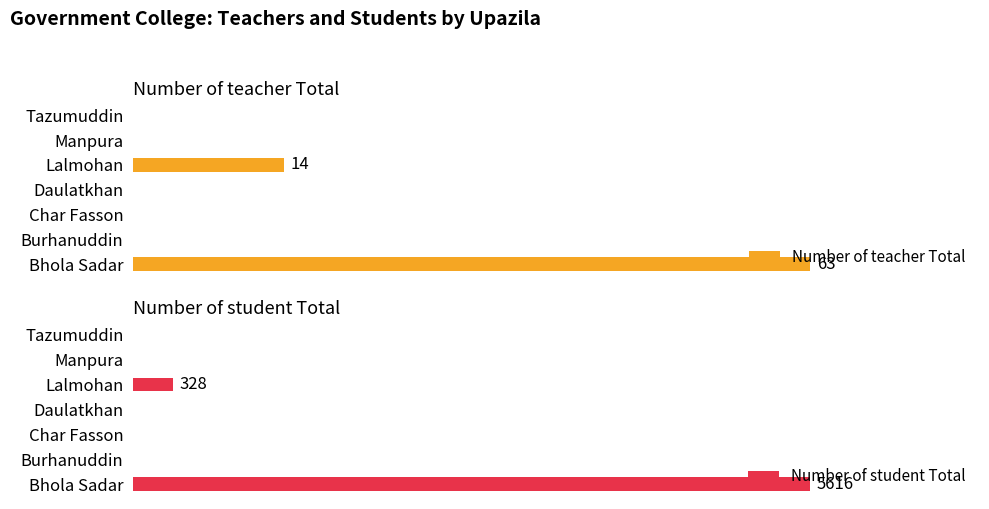

Are the bars horizontal?

Yes